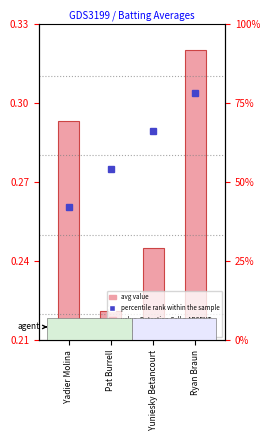

What is the difference between the percentile rank within the sample values at Ryan Braun and Yuniesky Betancourt?

12.0